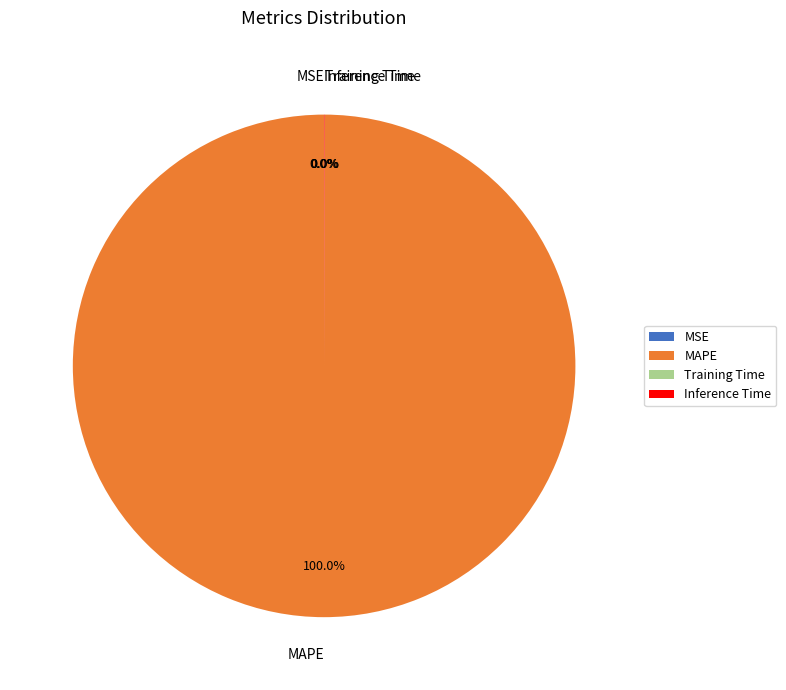

To the nearest percent, what is the difference between the largest and smallest slice percentages?

100%